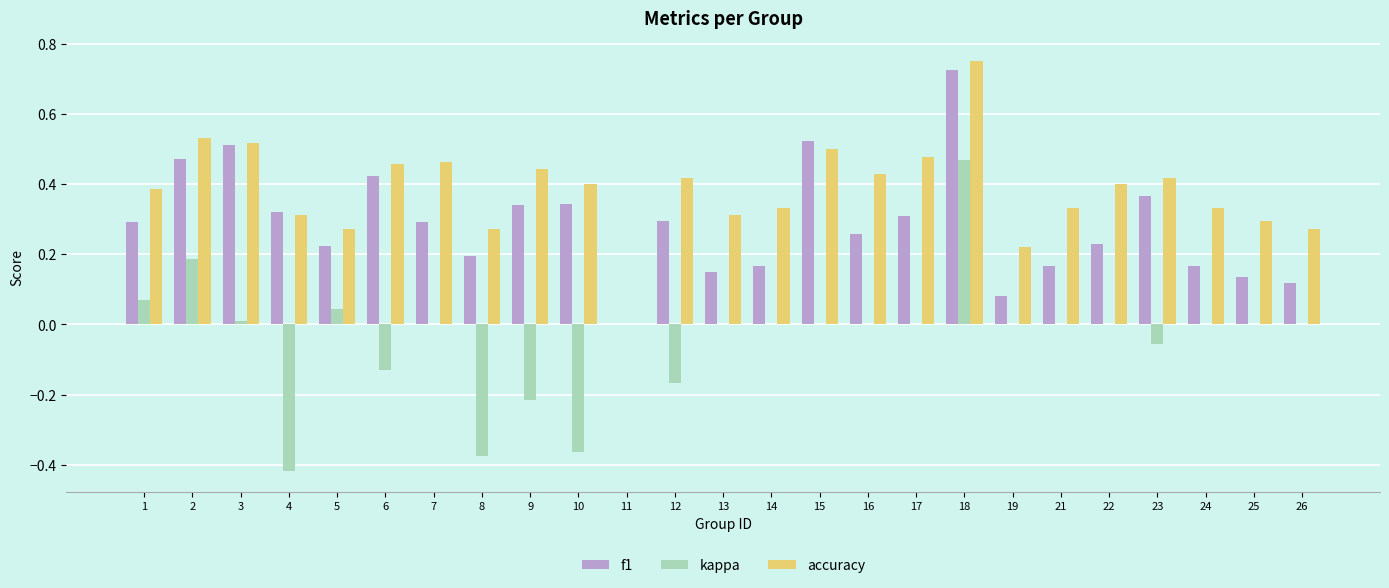

At which label does kappa reach its peak?

18